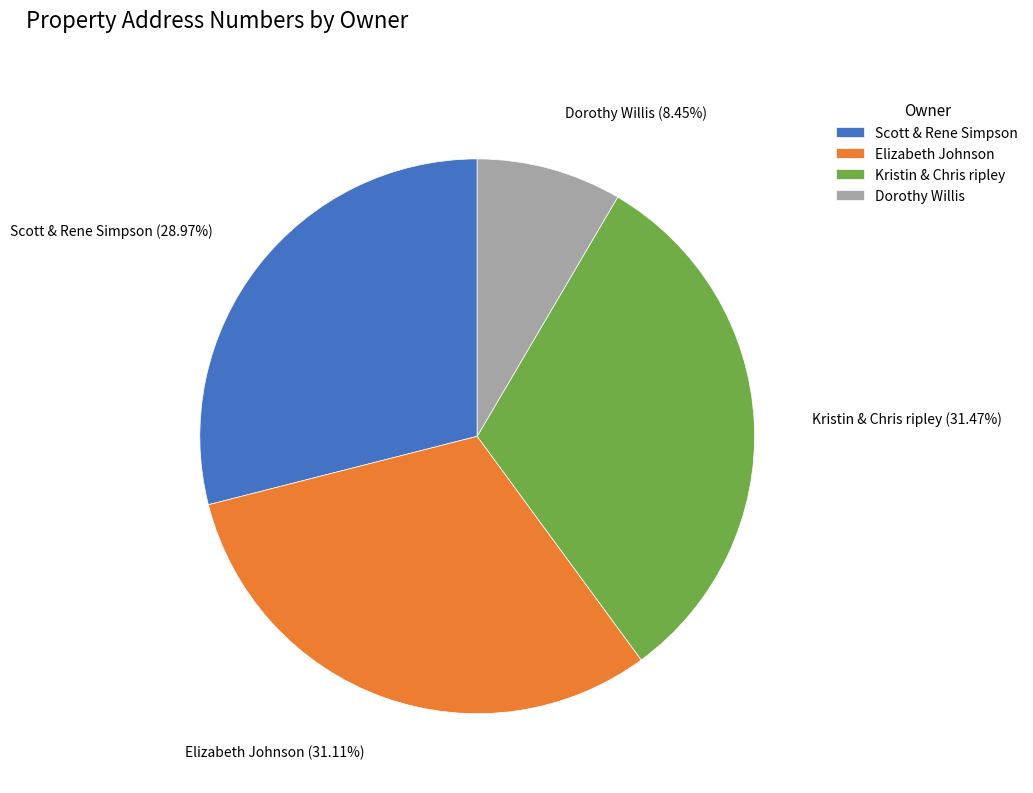

The Dorothy Willis slice represents 22% of the pie. True or false?

False